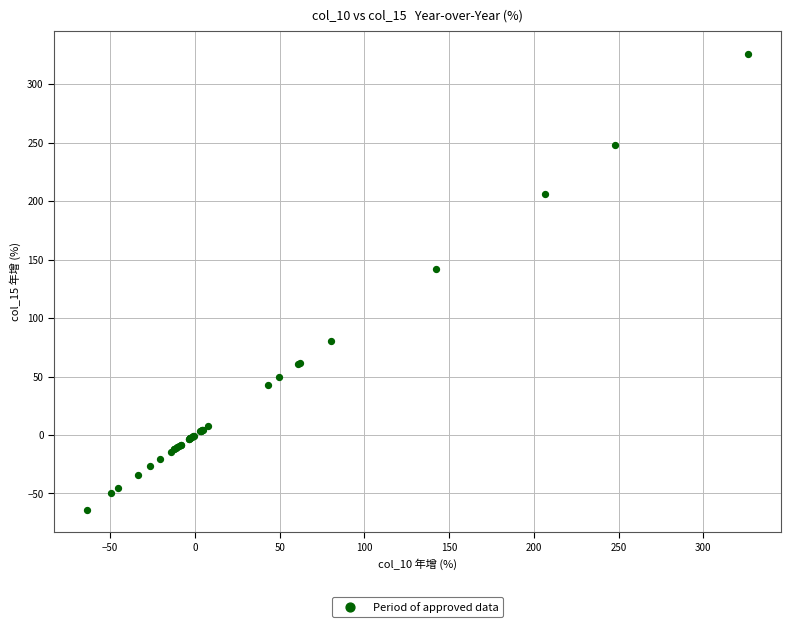

What Y value in the scatter plot is closest to 131?

142.2